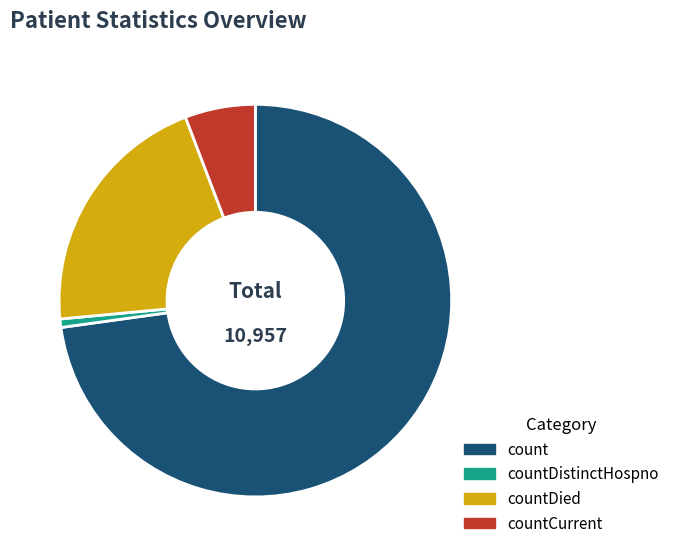

Which category has the biggest portion of the pie?

count